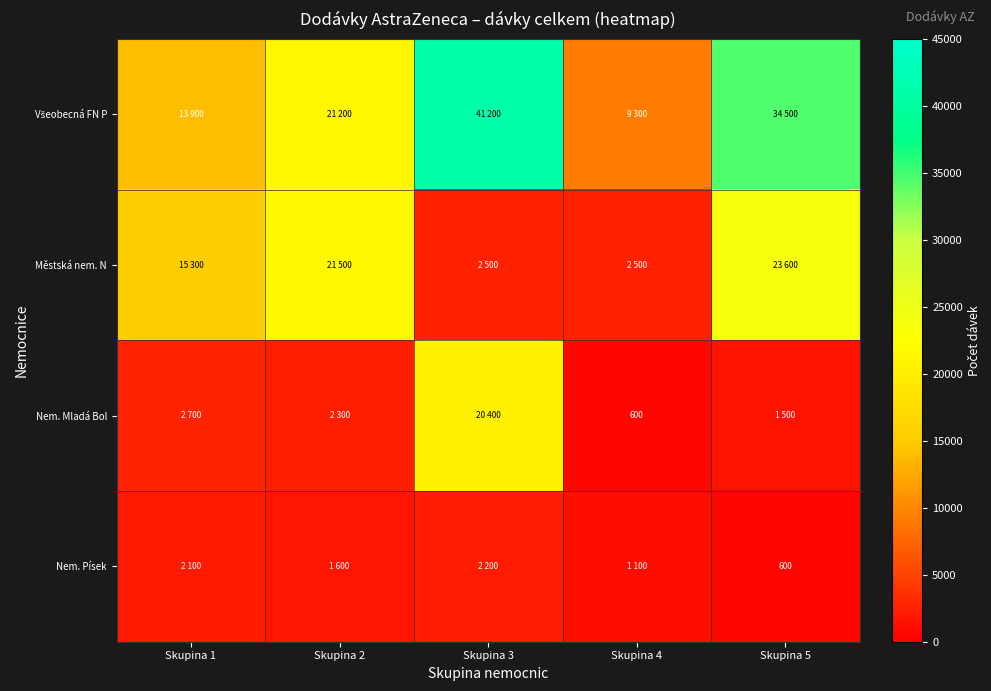

List the labels in order of Nem. Písek value, largest first.

Skupina 3, Skupina 1, Skupina 2, Skupina 4, Skupina 5